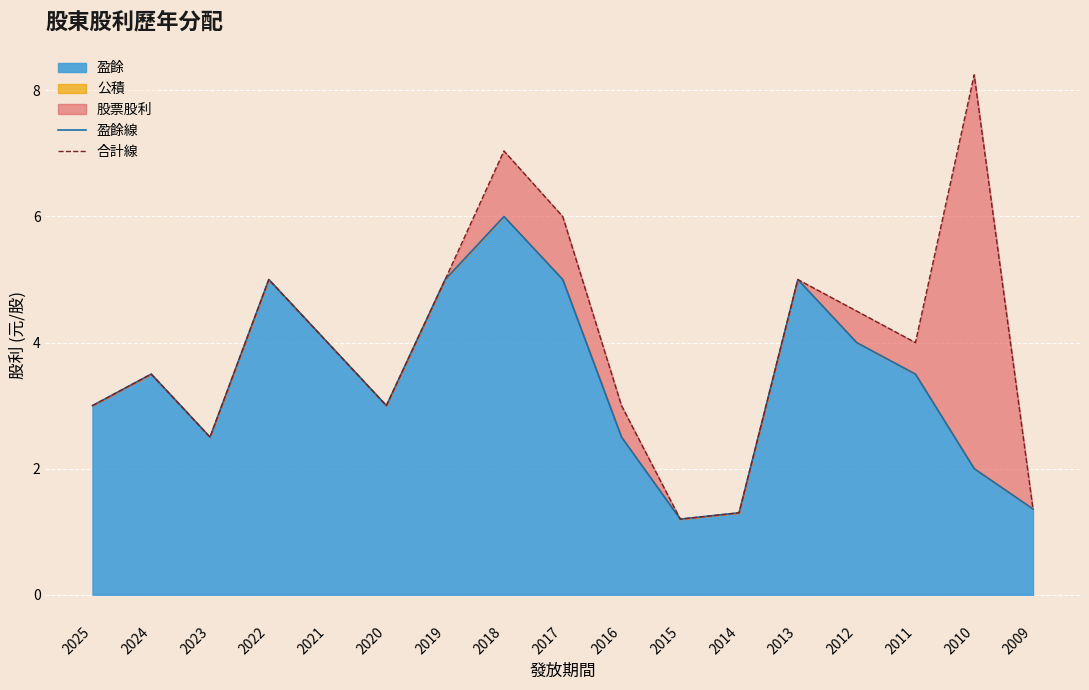

Which series has the largest total across all categories?

合計線